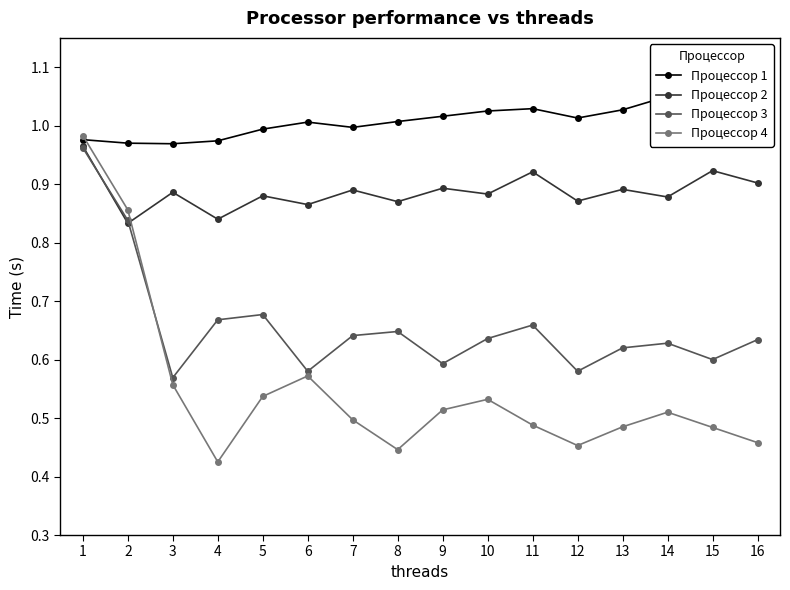

Reading right to left, what are all the values shown in this chart?

Процессор 1: 16=1.1	15=1.0	14=1.1	13=1.0	12=1.0	11=1.0	10=1.0	9=1.0	8=1.0	7=1.0	6=1.0	5=1.0	4=1.0	3=1.0	2=1.0	1=1.0
Процессор 2: 16=0.9	15=0.9	14=0.9	13=0.9	12=0.9	11=0.9	10=0.9	9=0.9	8=0.9	7=0.9	6=0.9	5=0.9	4=0.8	3=0.9	2=0.8	1=1.0
Процессор 3: 16=0.6	15=0.6	14=0.6	13=0.6	12=0.6	11=0.7	10=0.6	9=0.6	8=0.6	7=0.6	6=0.6	5=0.7	4=0.7	3=0.6	2=0.8	1=1.0
Процессор 4: 16=0.5	15=0.5	14=0.5	13=0.5	12=0.5	11=0.5	10=0.5	9=0.5	8=0.4	7=0.5	6=0.6	5=0.5	4=0.4	3=0.6	2=0.9	1=1.0